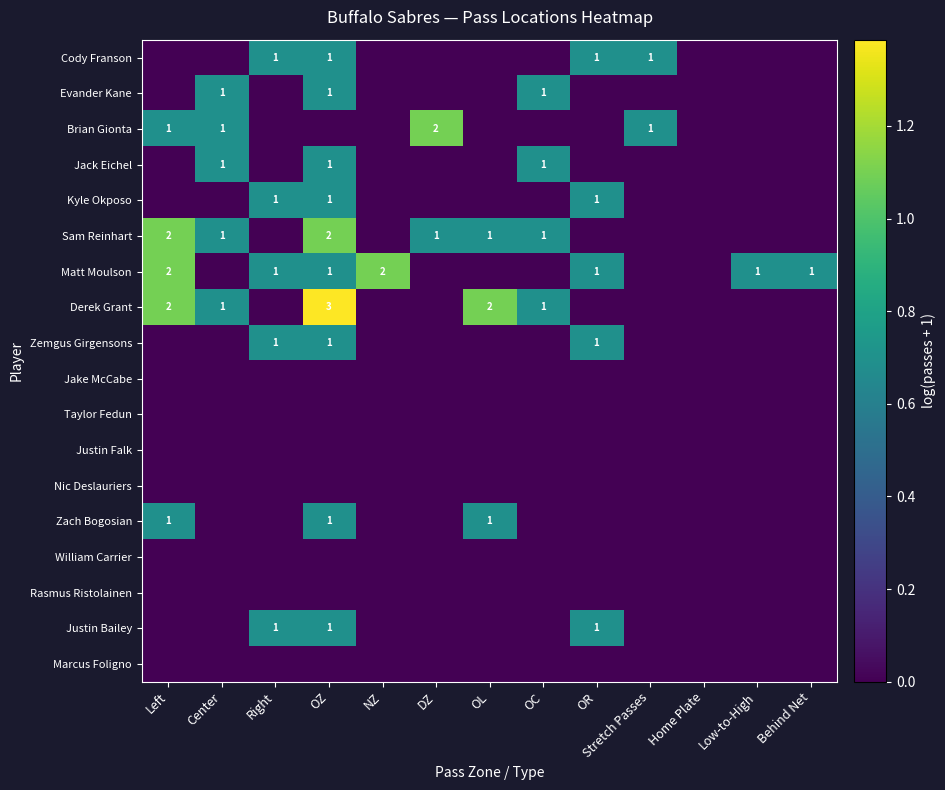

How many categories are shown in the chart?

13